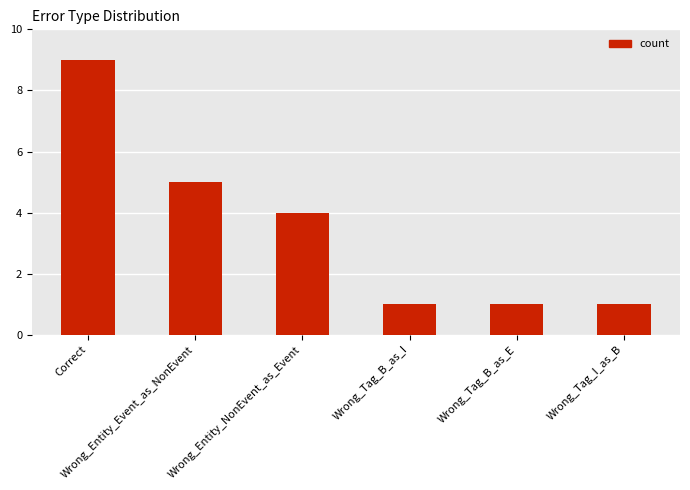

What is the approximate value at Correct?

9